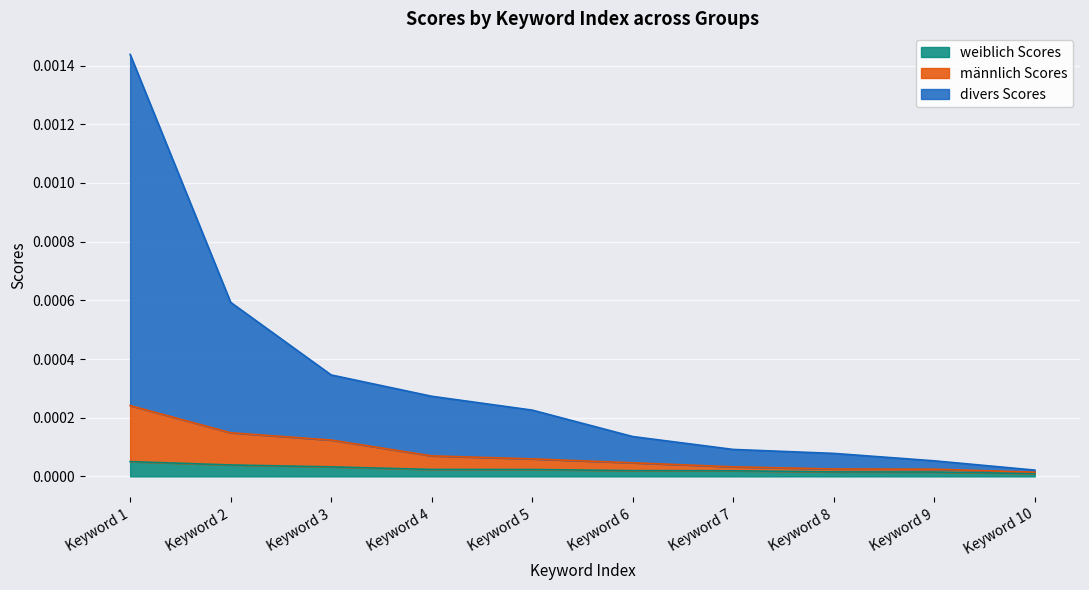

Which series changed the most between Keyword 1 and Keyword 8?

divers Scores